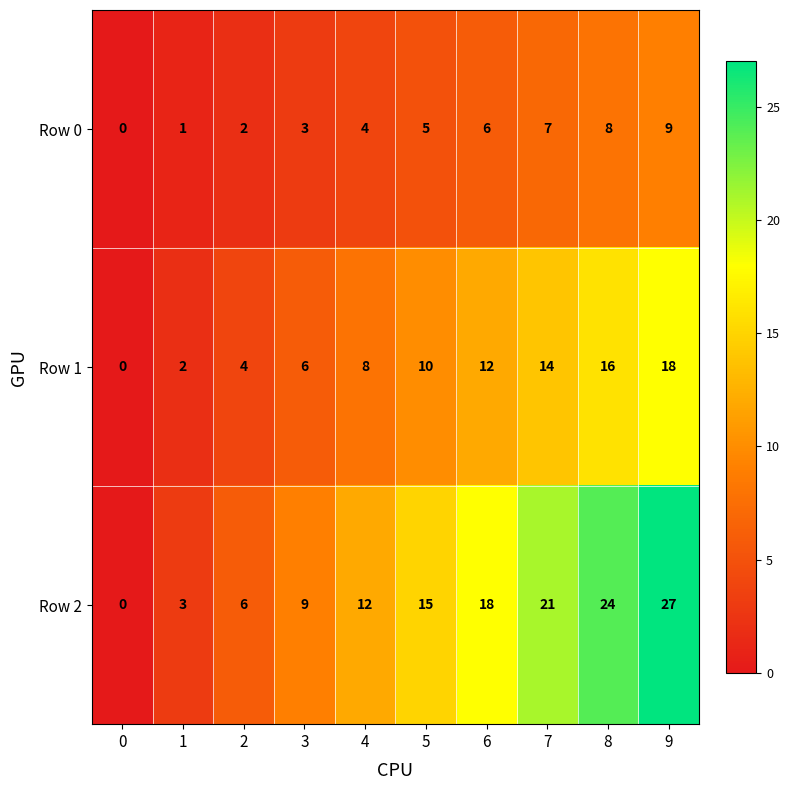

The value of Row 2 at 4 is 16. True or false?

False